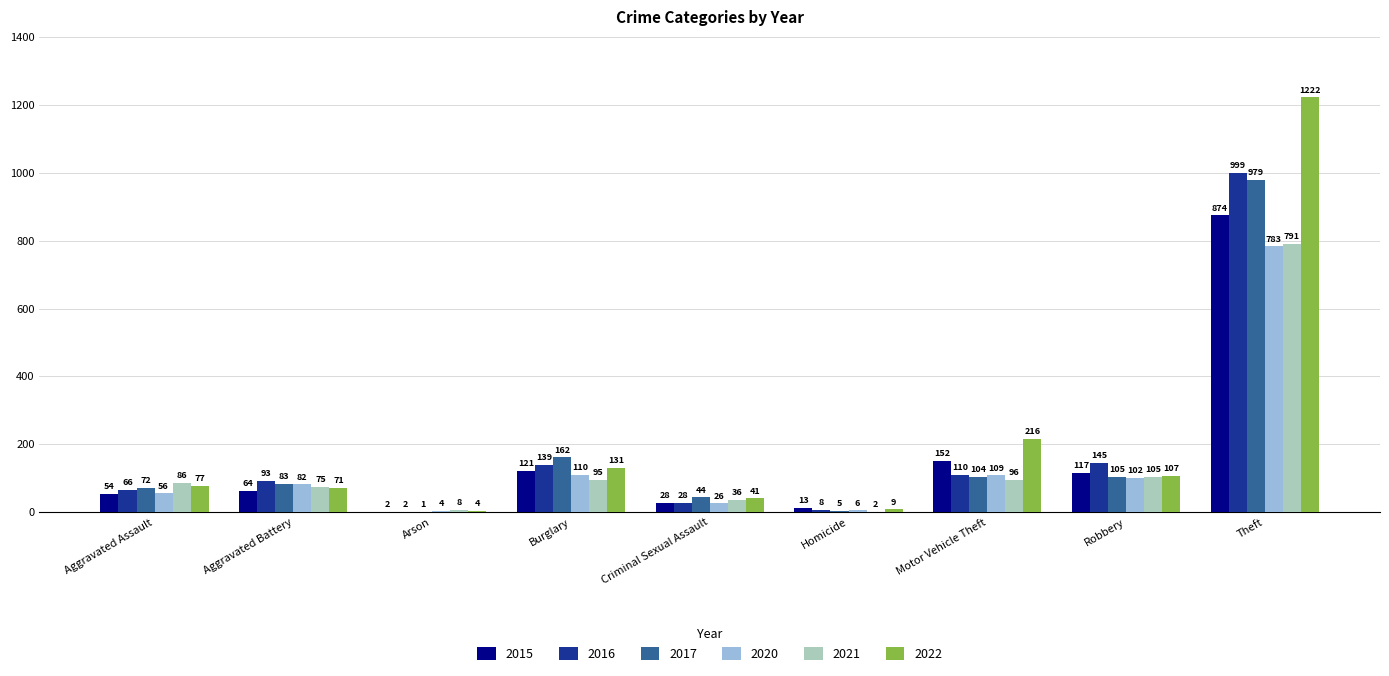

The 2021 series shows 96 at Motor Vehicle Theft. True or false?

True